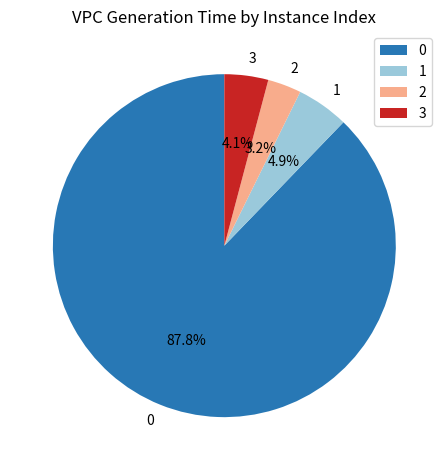

Combined, what portion of the pie is 1 and 0?

92.7%